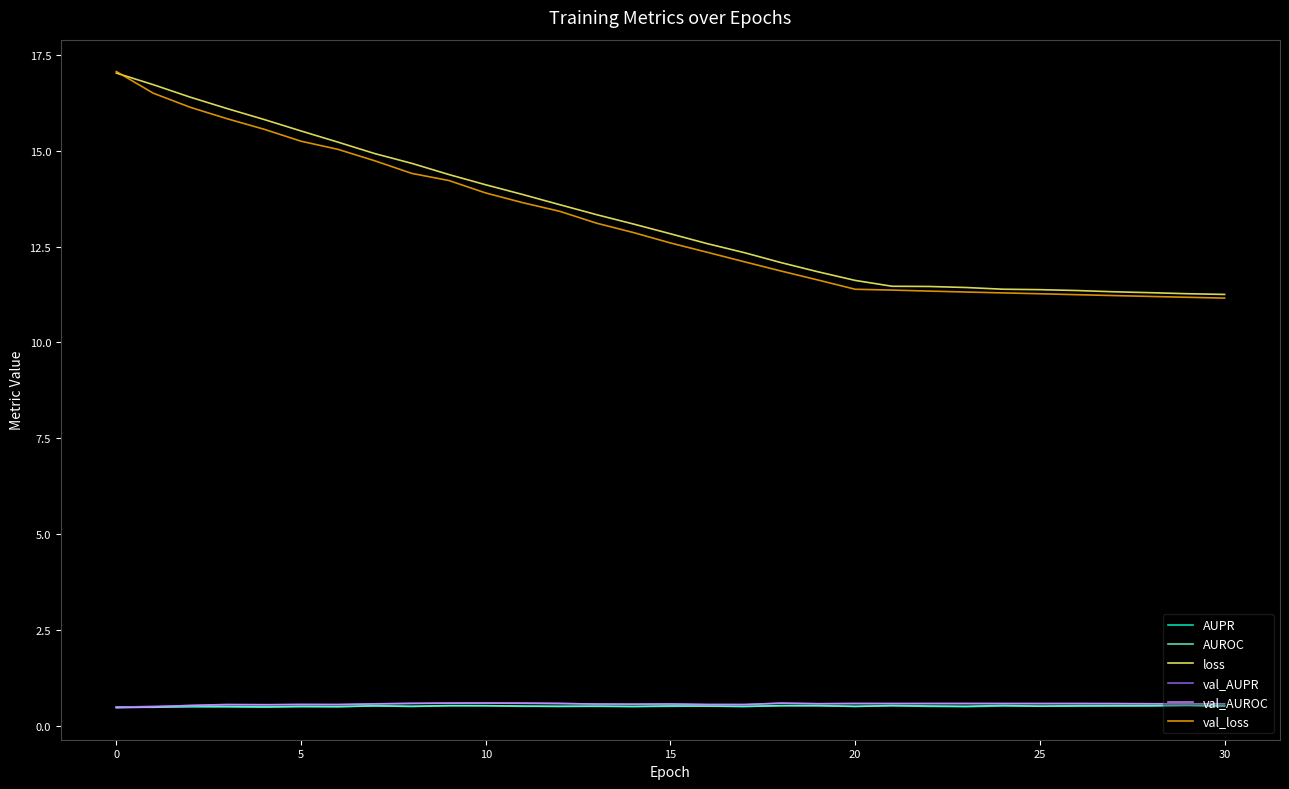

What is the maximum value for AUROC?

0.5